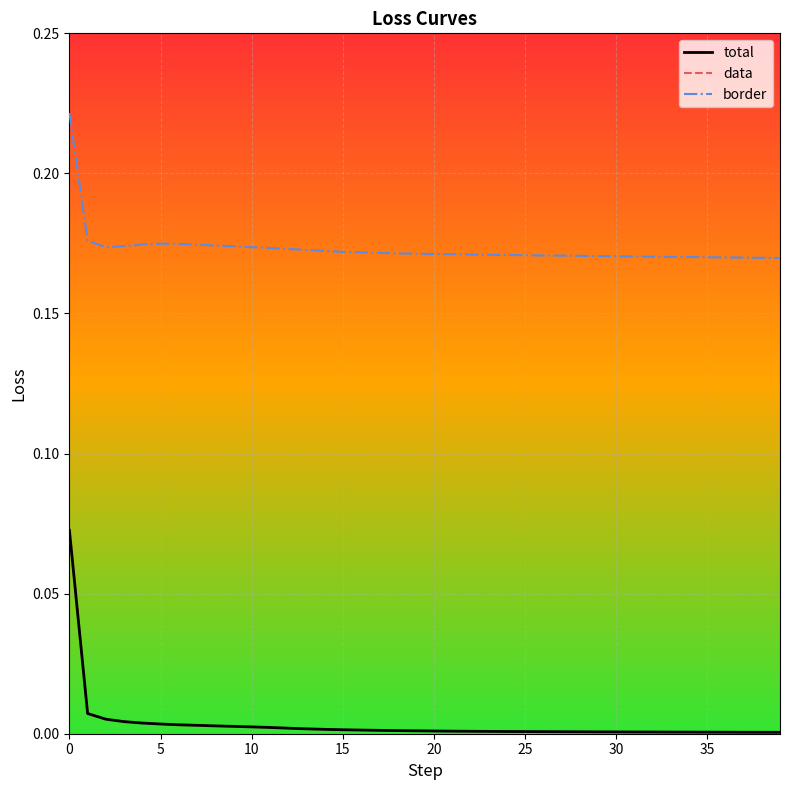

In border, how many points are lower than both neighbors (excluding endpoints)?

1